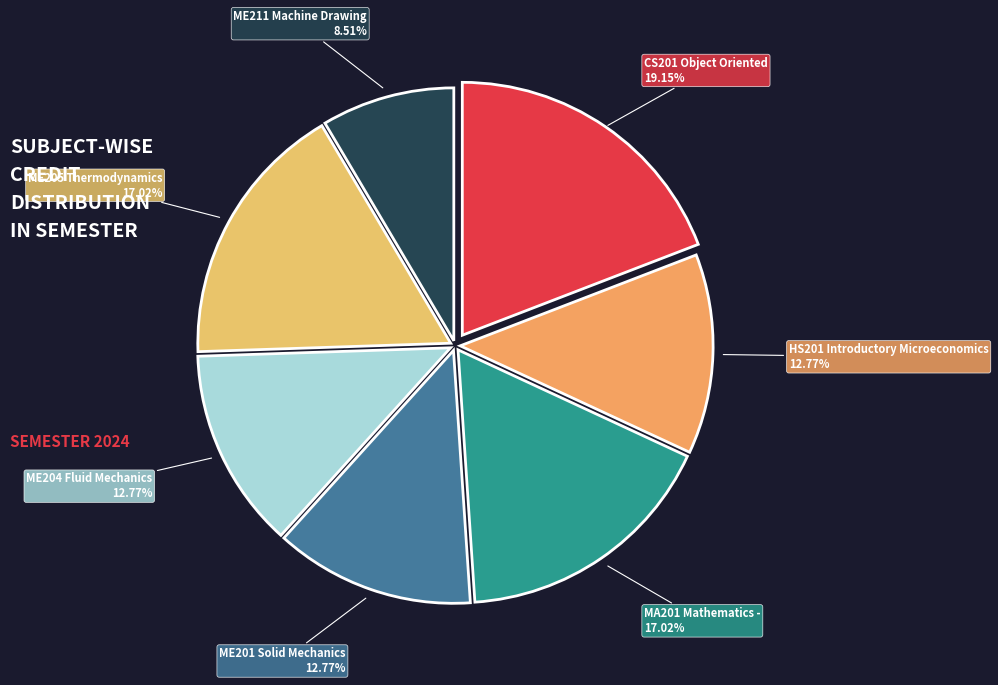

Combined, do ME211 Machine Drawing and MA201 Mathematics - account for over 50%?

No